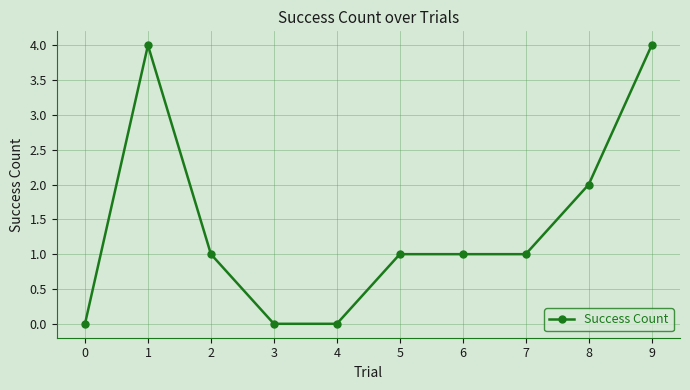

What is the difference between the maximum and minimum values?

4